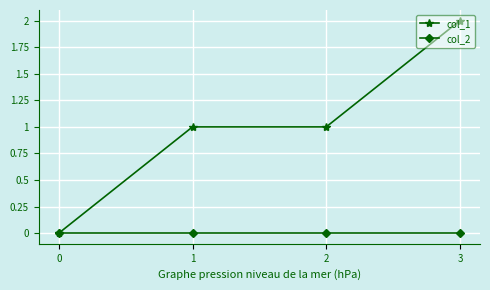

The col_1 series shows 0 at 2. True or false?

False